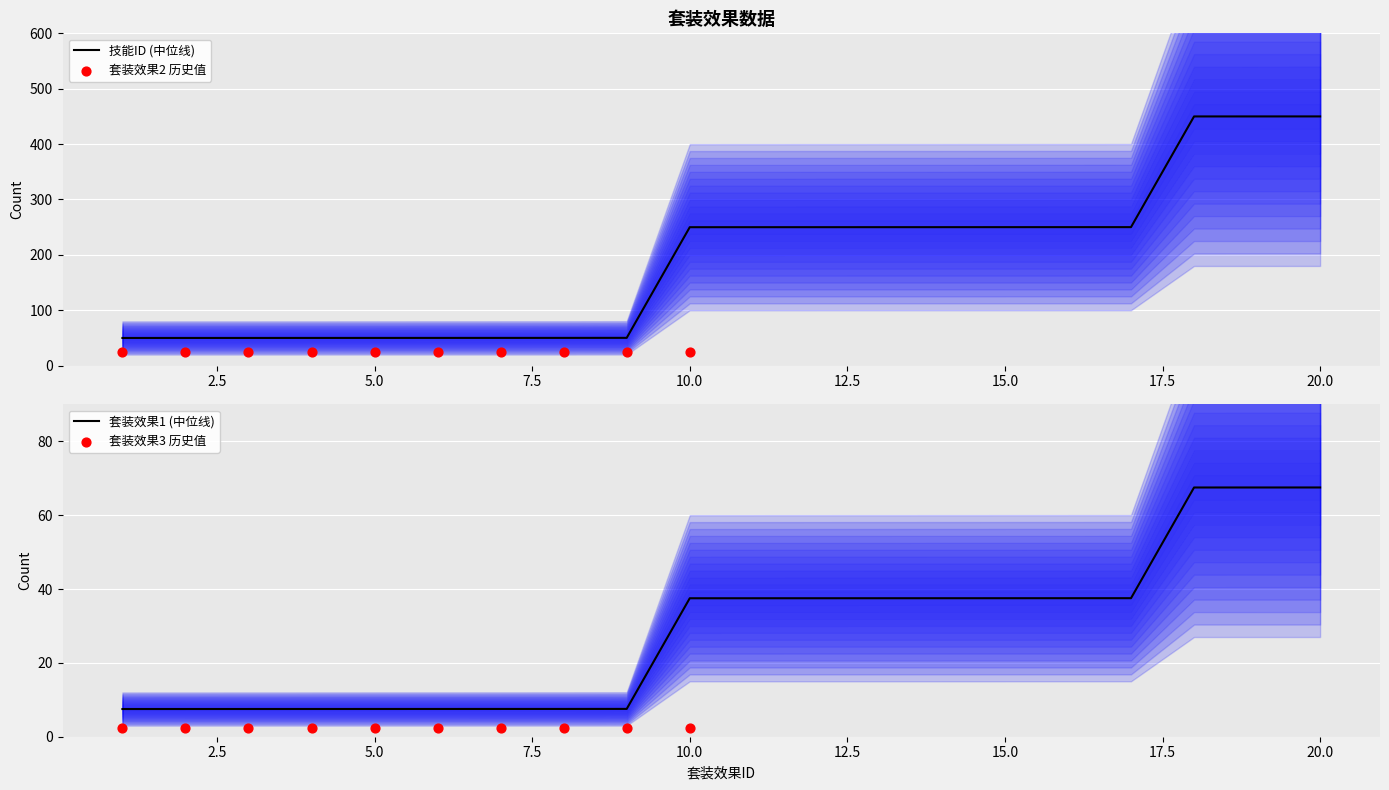

At which category is the sum across all series the highest?

20